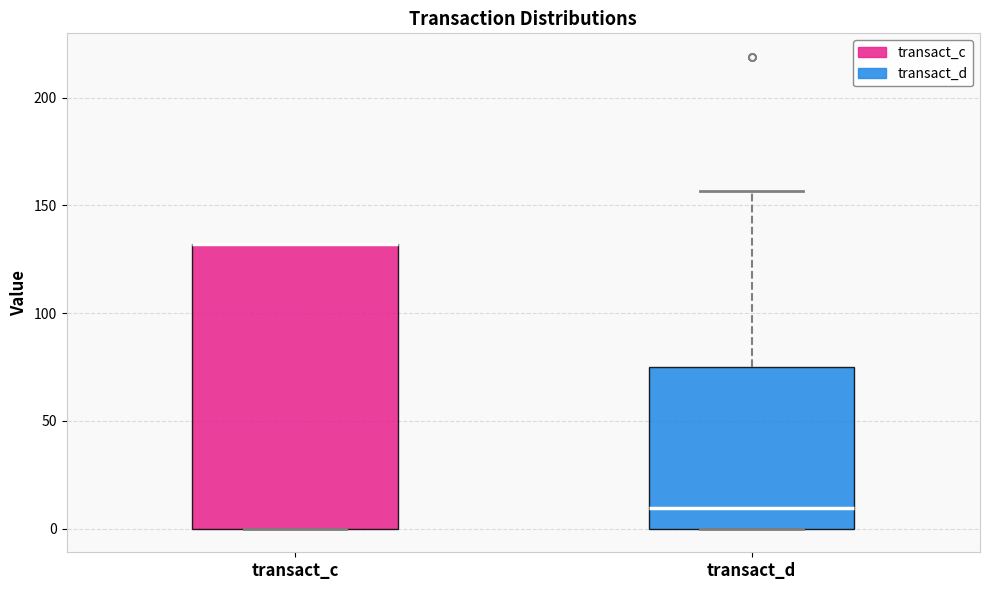

Reading left to right, read every box against the y-axis: the position of its median line, the range the box covers, and the ends of its whiskers. The values are not printed on the chart, so give them approximately, as read against the axis.

transact_c: median 130 (drawn on the box's upper edge), box 0 to 130, whiskers 0 to 130
transact_d: median 10, box 0 to 75, whiskers 0 to 155